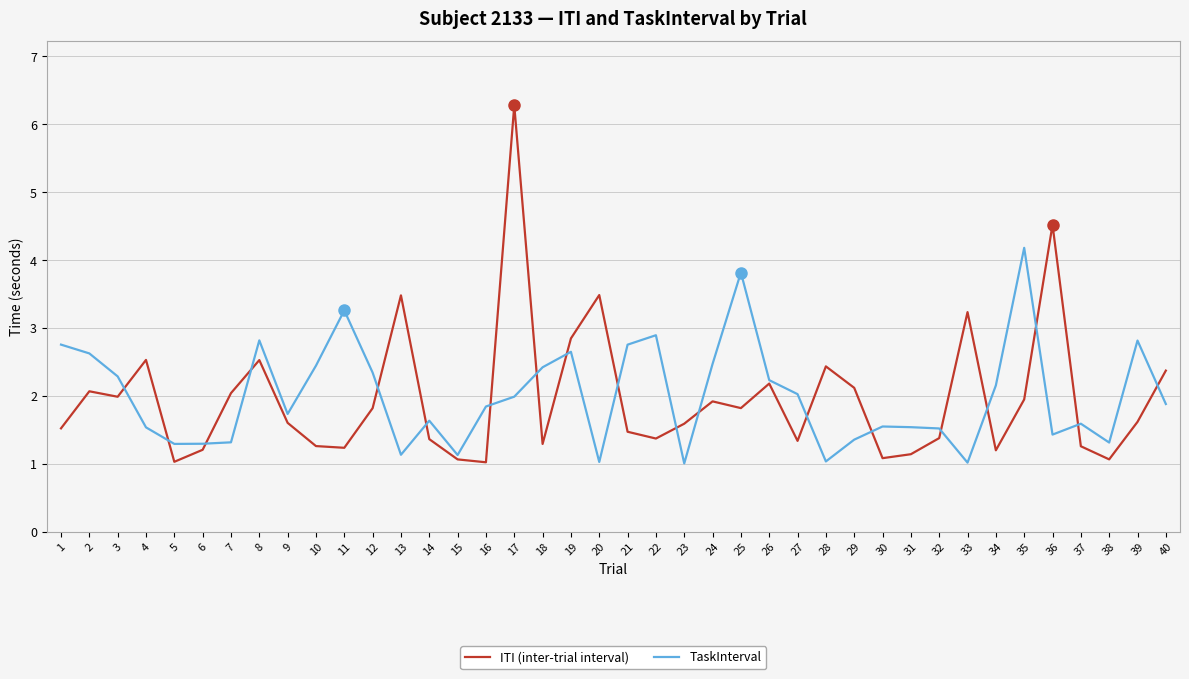

What are all the series names shown in the legend?

ITI (inter-trial interval), TaskInterval